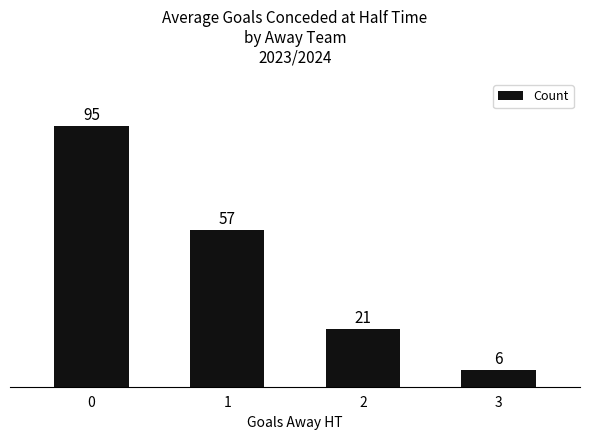

What is the change in value from 1 to 3?

-51